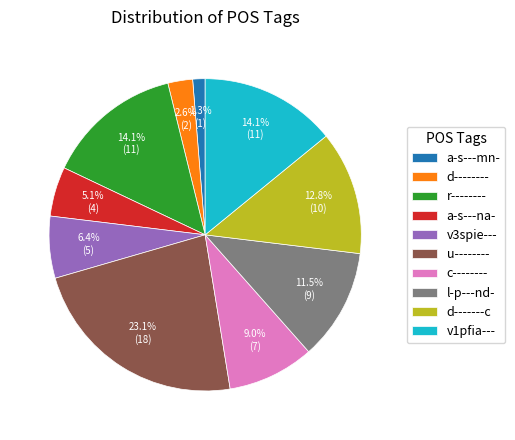

To the nearest percent, what is the difference between the largest and smallest slice percentages?

22%